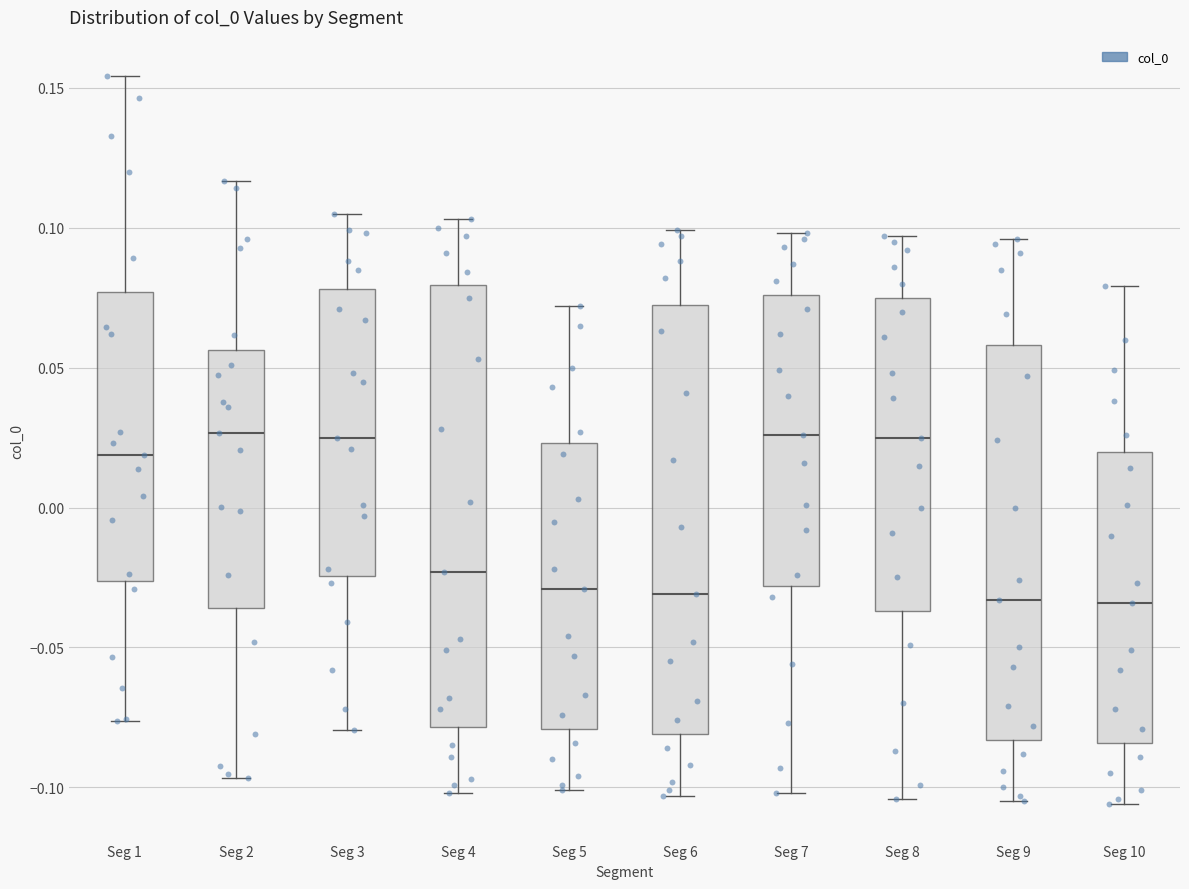

Reading left to right, transcribe this box plot: for each box, give where its median line is, the range the box spans, and where its two whiskers end, as read against the y-axis. The values are not printed on the chart, so give them approximately, as read against the axis.

Seg 1: median 0.020, box -0.025 to 0.075, whiskers -0.075 to 0.155
Seg 2: median 0.025, box -0.035 to 0.055, whiskers -0.095 to 0.115
Seg 3: median 0.025, box -0.025 to 0.080, whiskers -0.080 to 0.105
Seg 4: median -0.025, box -0.080 to 0.080, whiskers -0.100 to 0.105
Seg 5: median -0.030, box -0.080 to 0.025, whiskers -0.100 to 0.070
Seg 6: median -0.030, box -0.080 to 0.075, whiskers -0.105 to 0.100
Seg 7: median 0.025, box -0.030 to 0.075, whiskers -0.100 to 0.100
Seg 8: median 0.025, box -0.035 to 0.075, whiskers -0.105 to 0.095
Seg 9: median -0.035, box -0.085 to 0.060, whiskers -0.105 to 0.095
Seg 10: median -0.035, box -0.085 to 0.020, whiskers -0.105 to 0.080